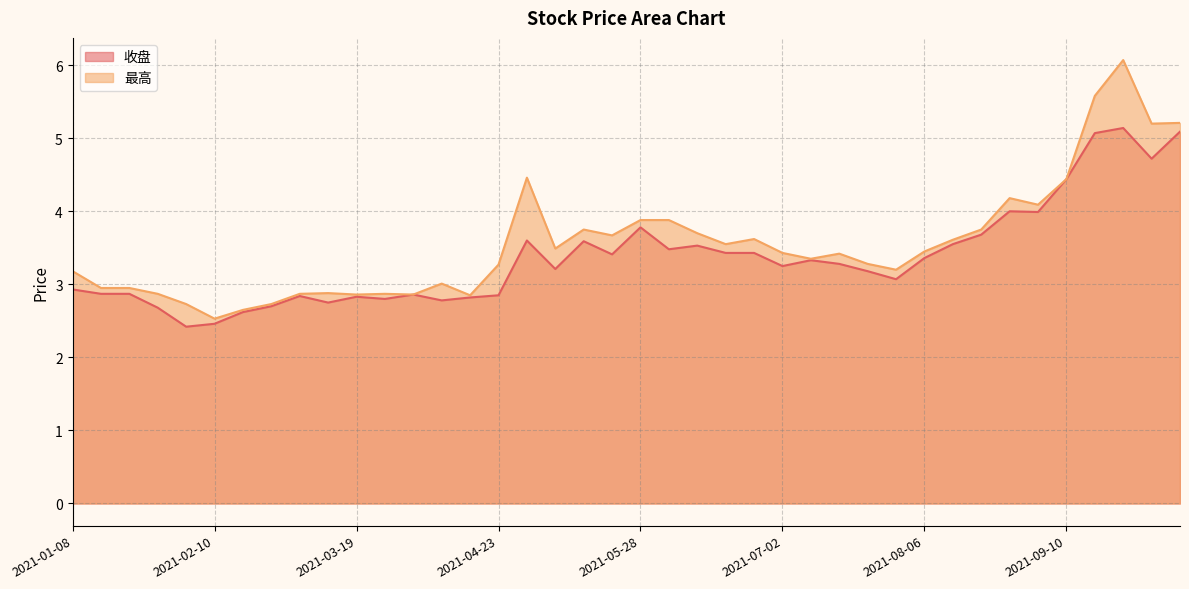

Where does the 最高 series first go above 3?

2021-01-08